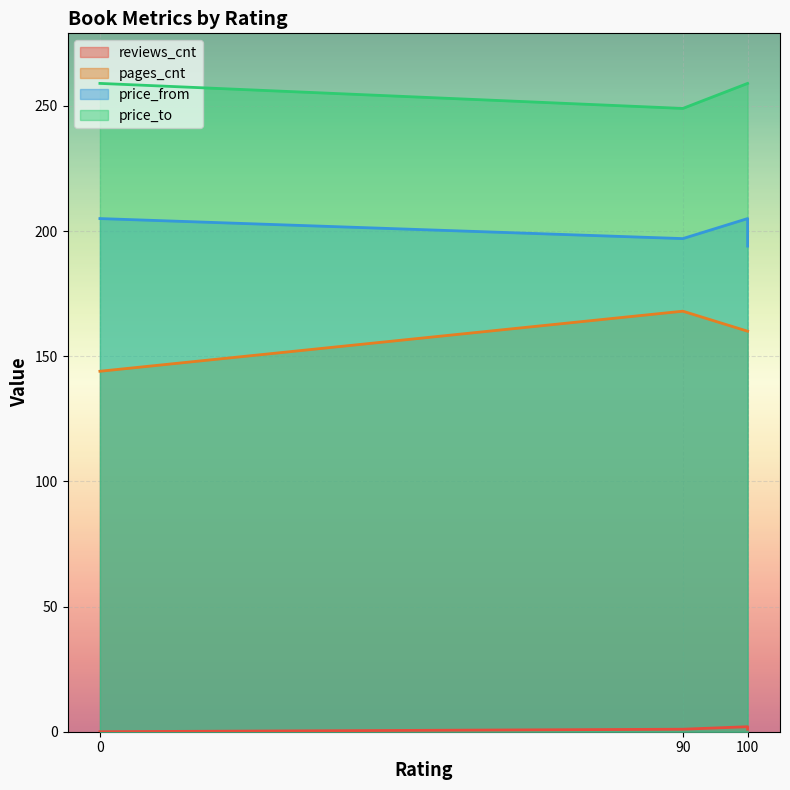

Rank the series by their maximum value, from lowest to highest.

reviews_cnt, pages_cnt, price_from, price_to